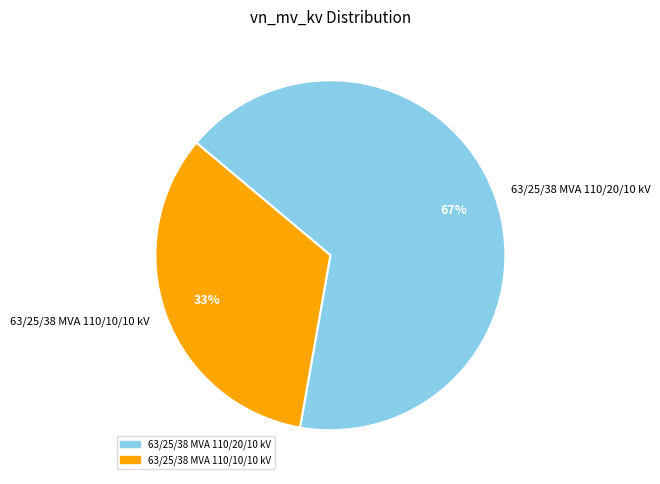

To the nearest percent, what portion does 63/25/38 MVA 110/10/10 kV represent?

33%